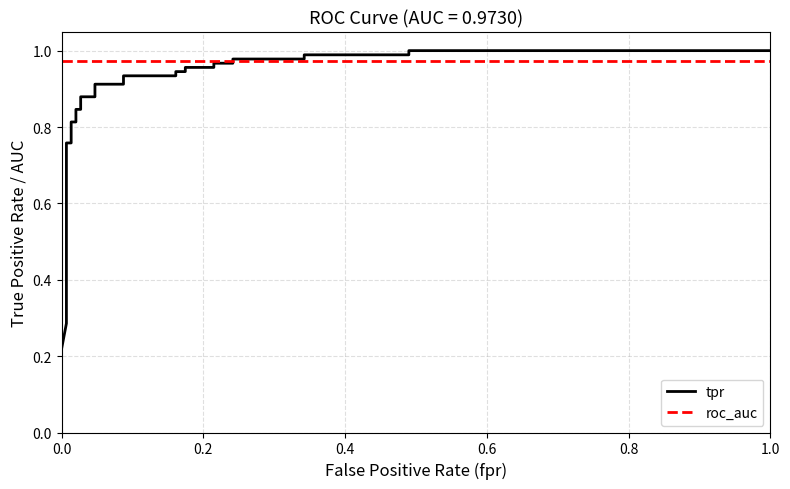

The tpr series shows 1.3 at 19. True or false?

False